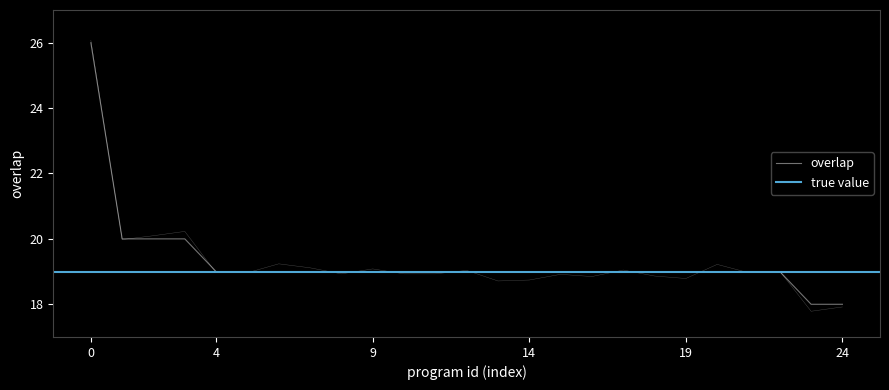

Read the overlap value at 14.

19